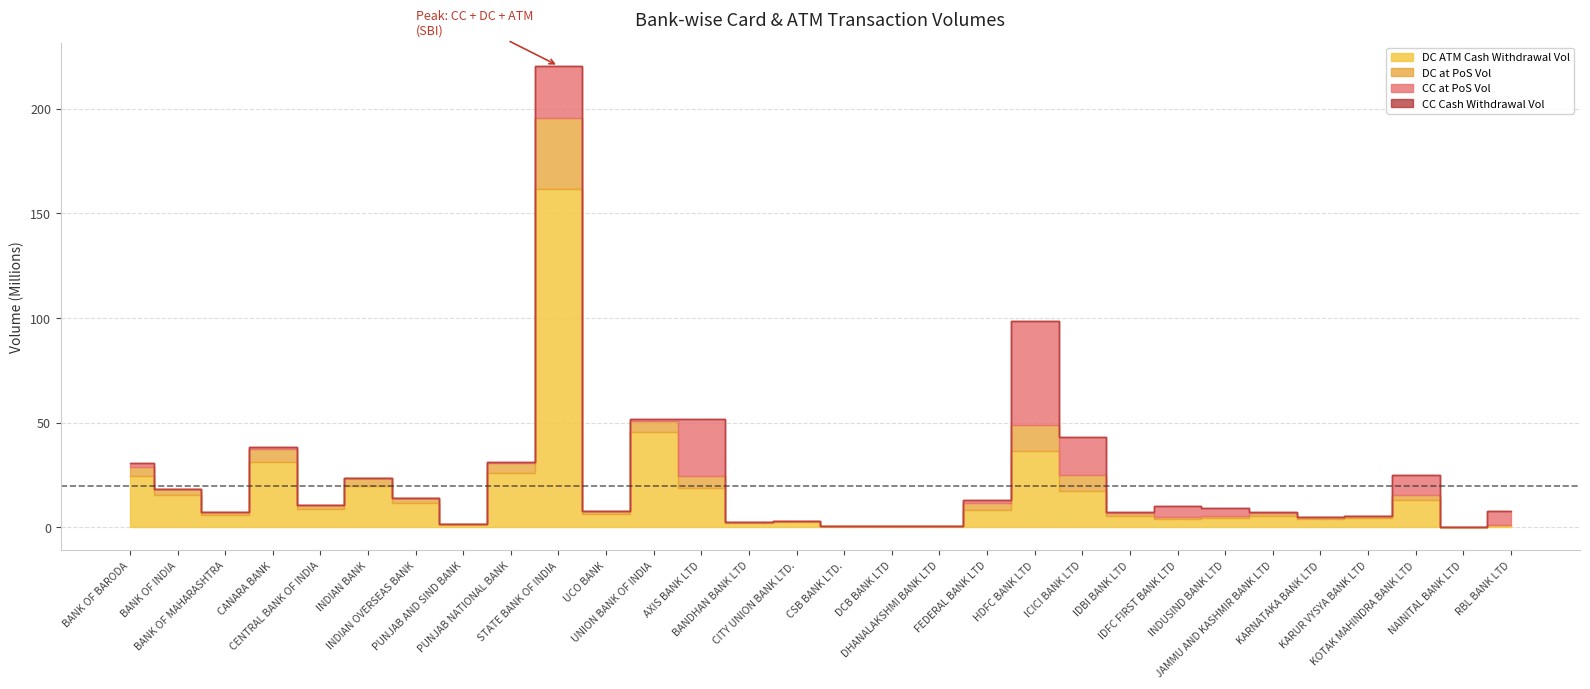

True or false: DC at PoS Vol (actuals) has a value of 79044 at DCB BANK LTD.

True